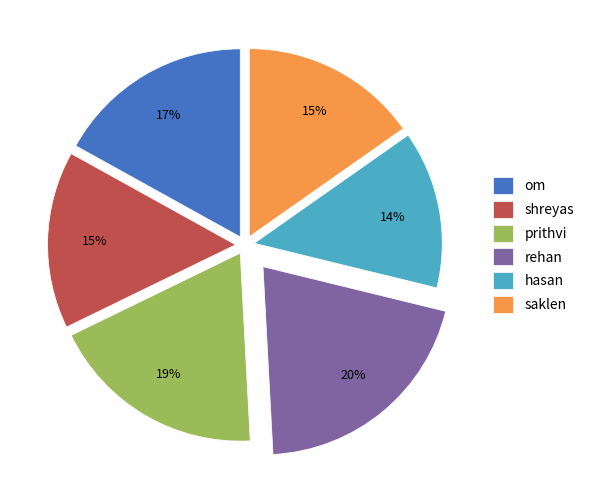

What is the ratio of the value at shreyas to the value at hasan?

1.1